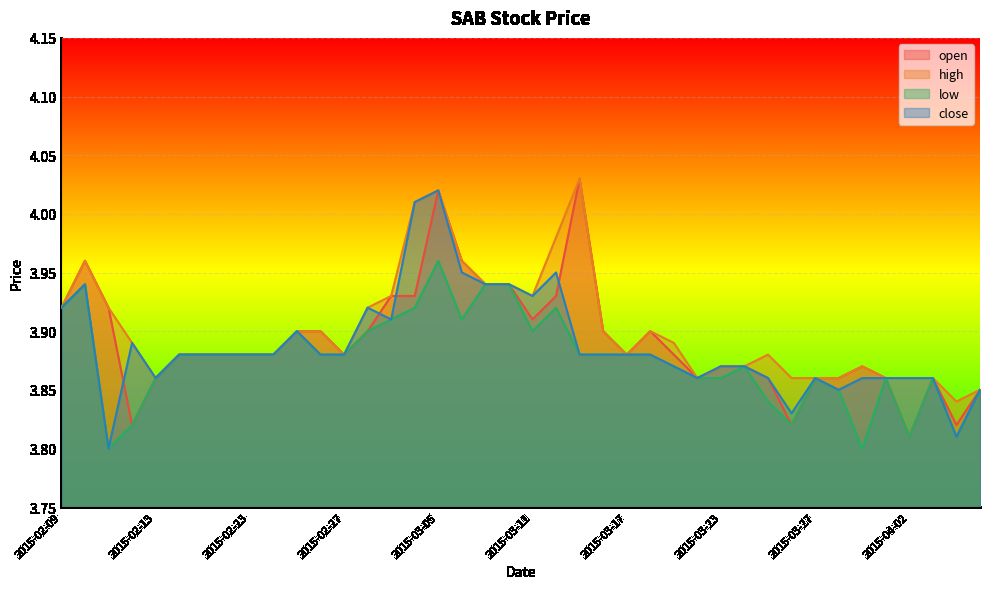

At which label is open closest to 3?

2015-04-02